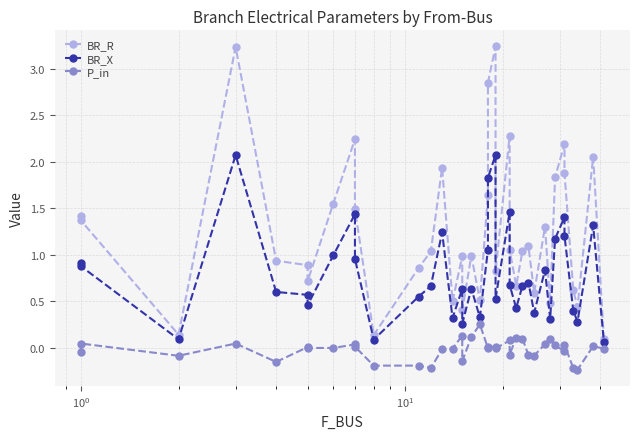

True or false: BR_X and BR_R cross at least once.

False